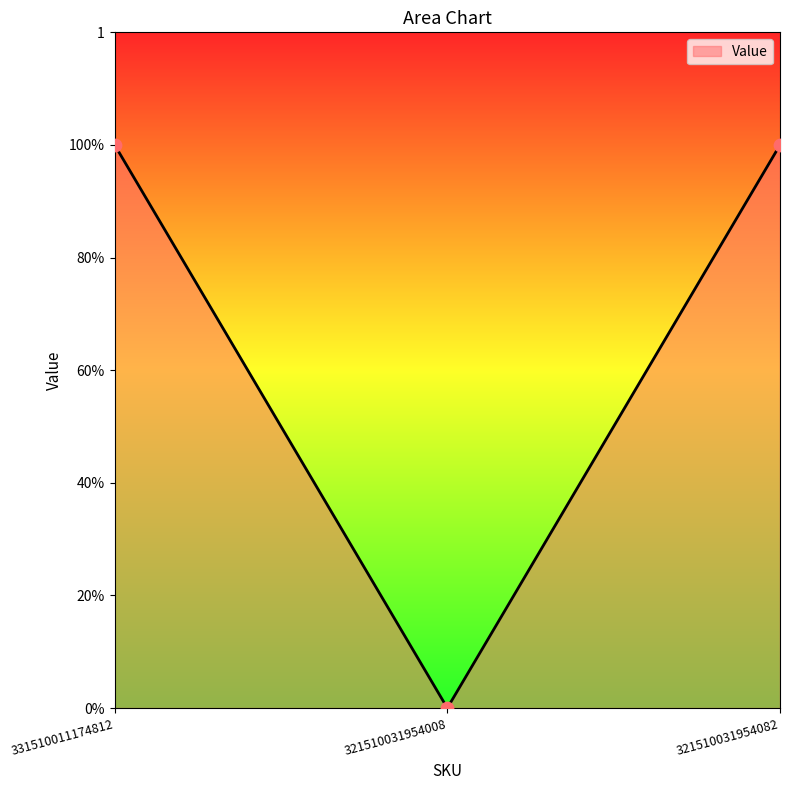

What is the change in value from 331510011174812 to 321510031954008?

-1